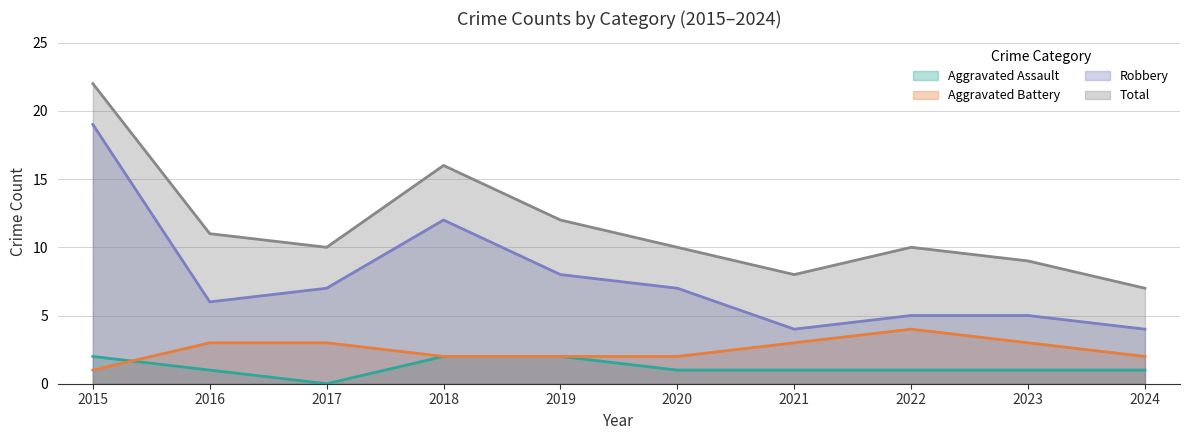

The Aggravated Battery series shows 1 at 2024. True or false?

False